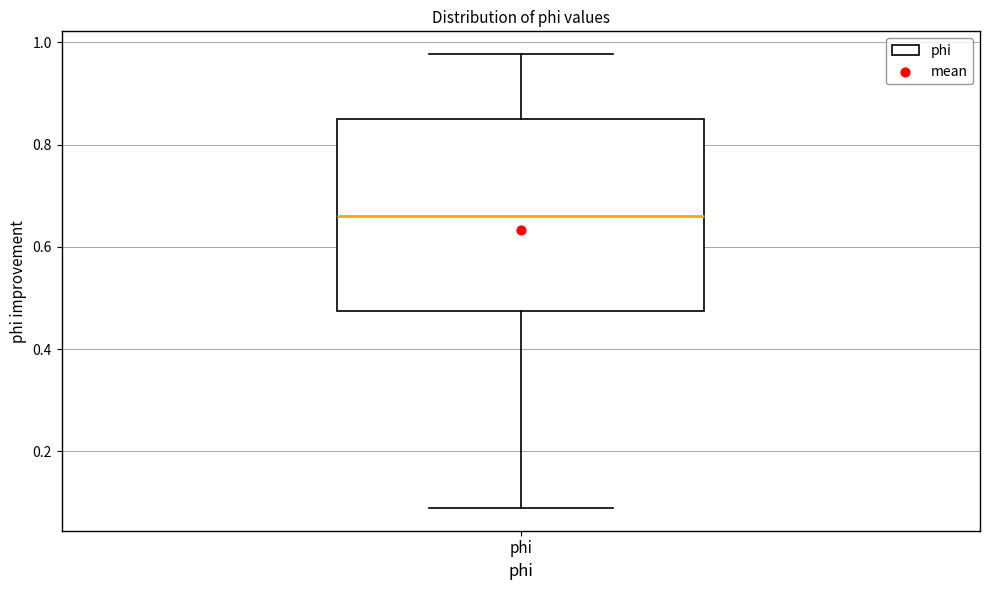

Read this box plot against the y-axis: the position of the median line, the range covered by the box, and the ends of both whiskers. The values are not printed on the chart, so give them approximately, as read against the axis.

median 0.66, box 0.48 to 0.86, whiskers 0.08 to 0.98